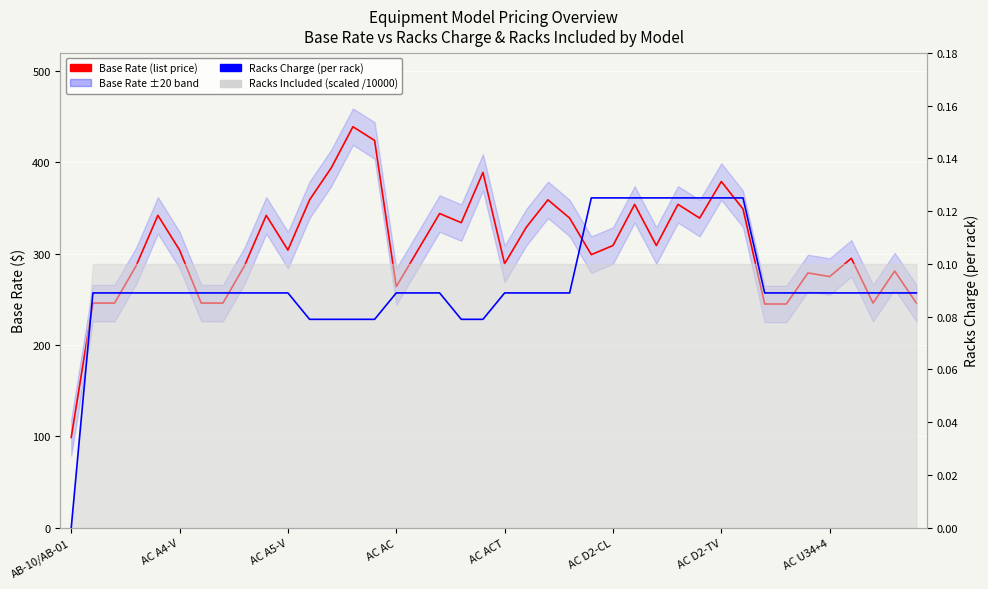

What is the label of the 38th point from the left?

37